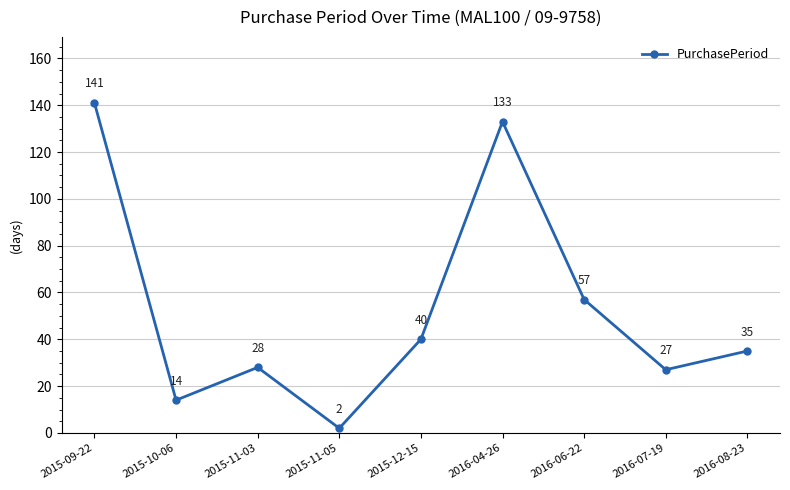

What is the value of the 6th point from the left?

133